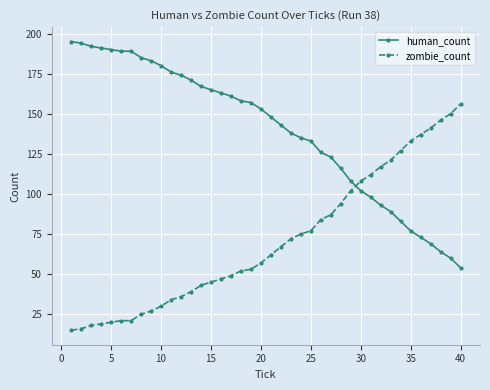

Which series has the largest total across all categories?

human_count